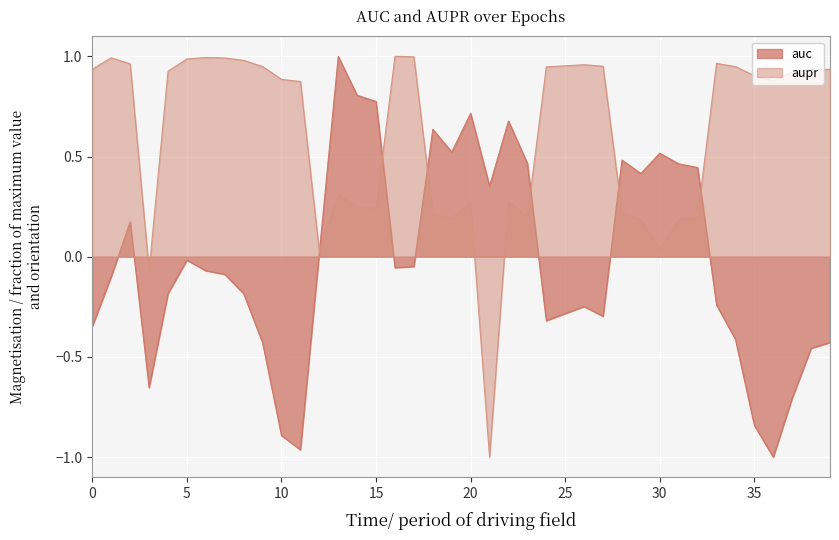

How many values in aupr are above zero?

38